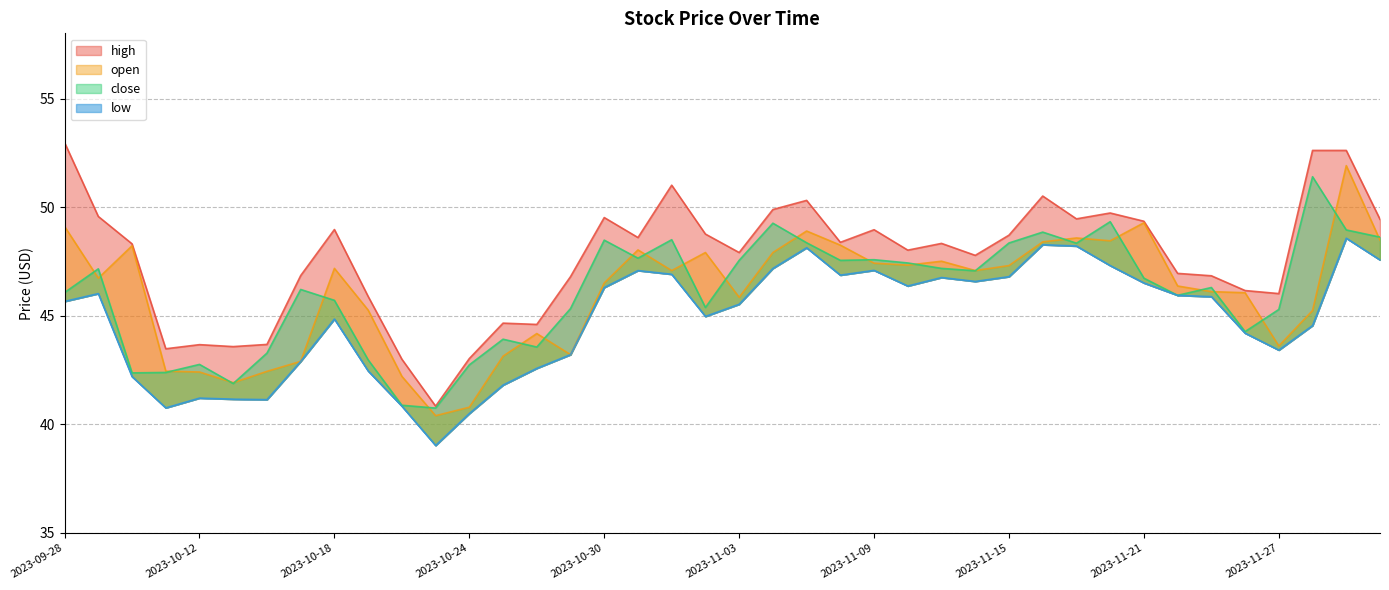

How many lines are shown in the chart?

4